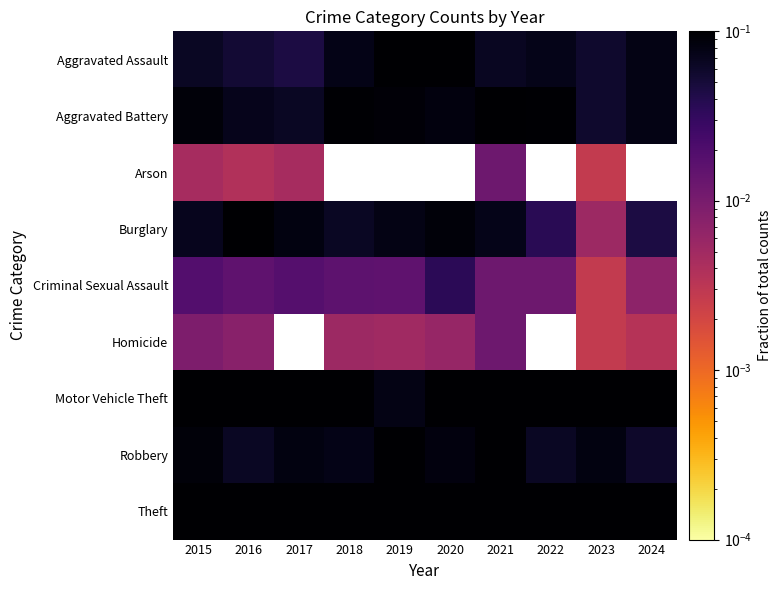

The value of Aggravated Assault at 2020 is 0.1. True or false?

False